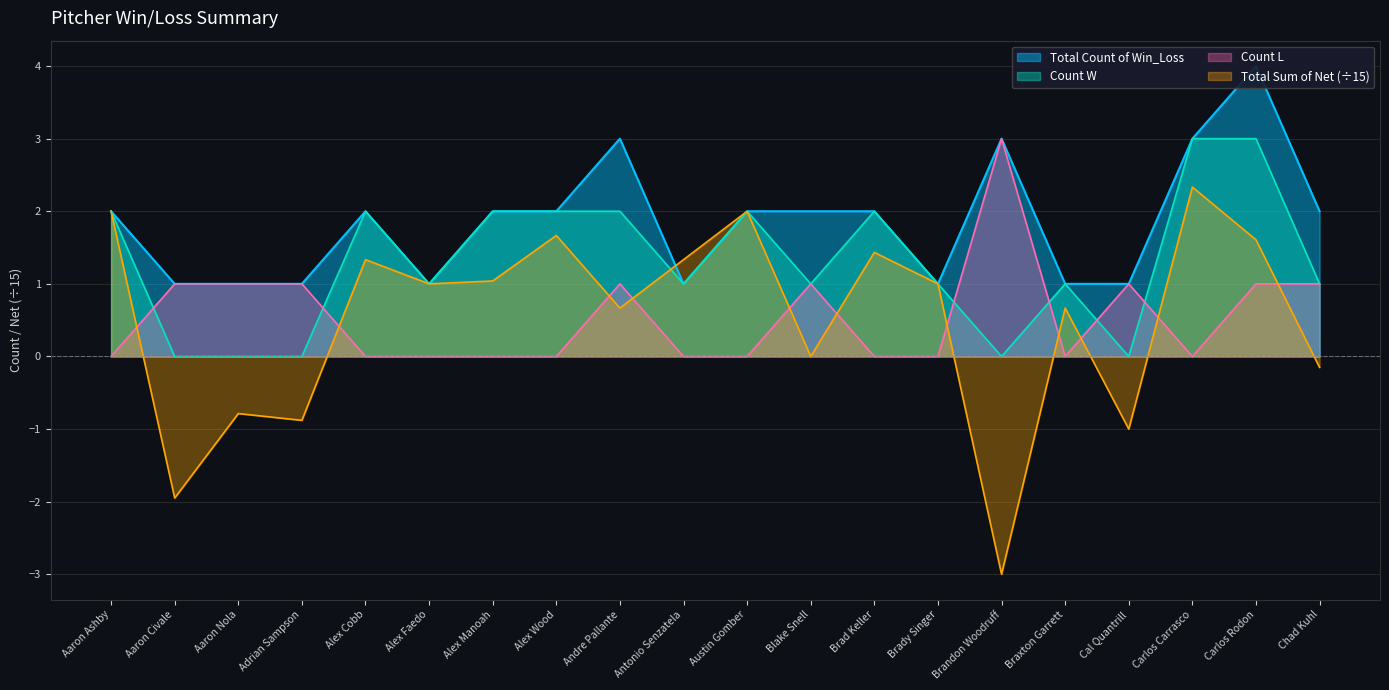

How many intersections are there between Count L and Total Sum of Net?

11